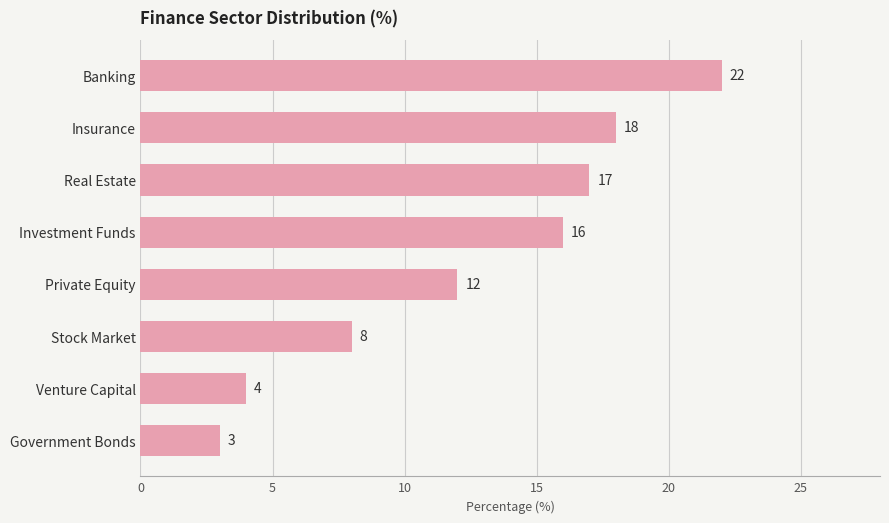

Reading bottom to top, list all the values displayed in this chart.

3	4	8	12	16	17	18	22